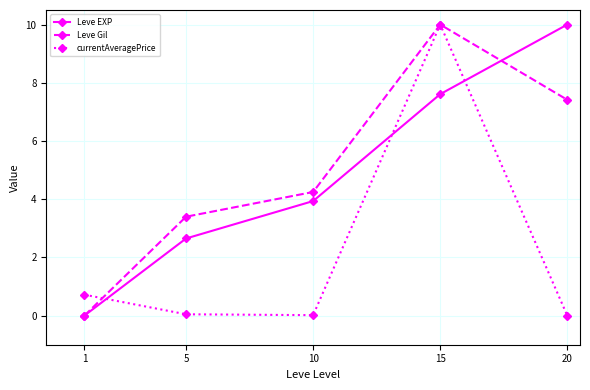

Between 1 and 20, which series saw the biggest shift?

Leve EXP